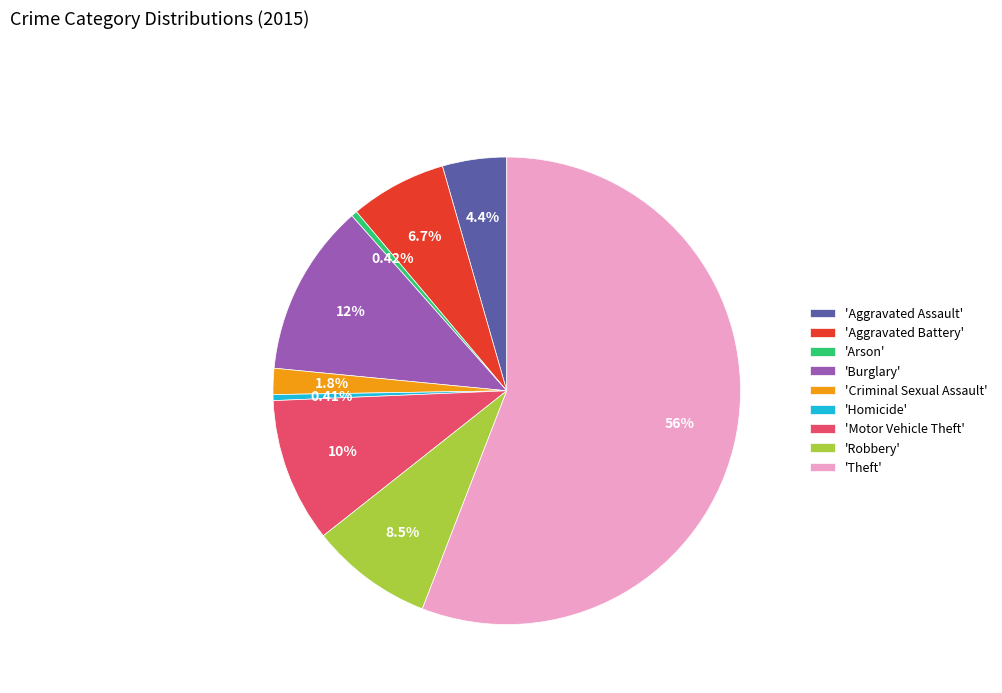

How many slices are in this pie chart?

9